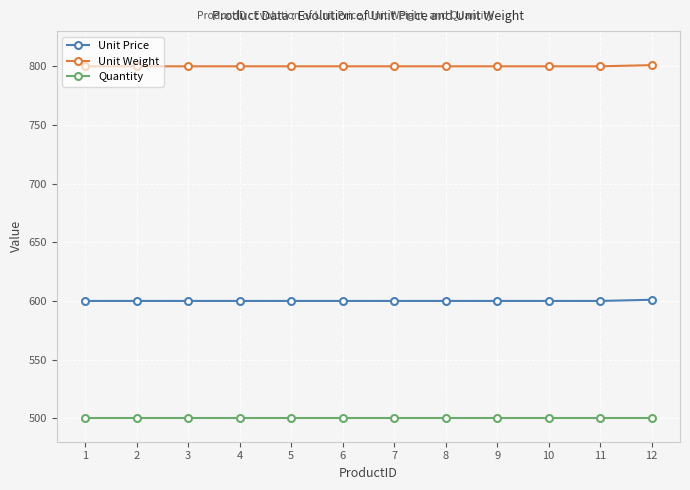

How many values in the Unit Price series exceed 600?

1